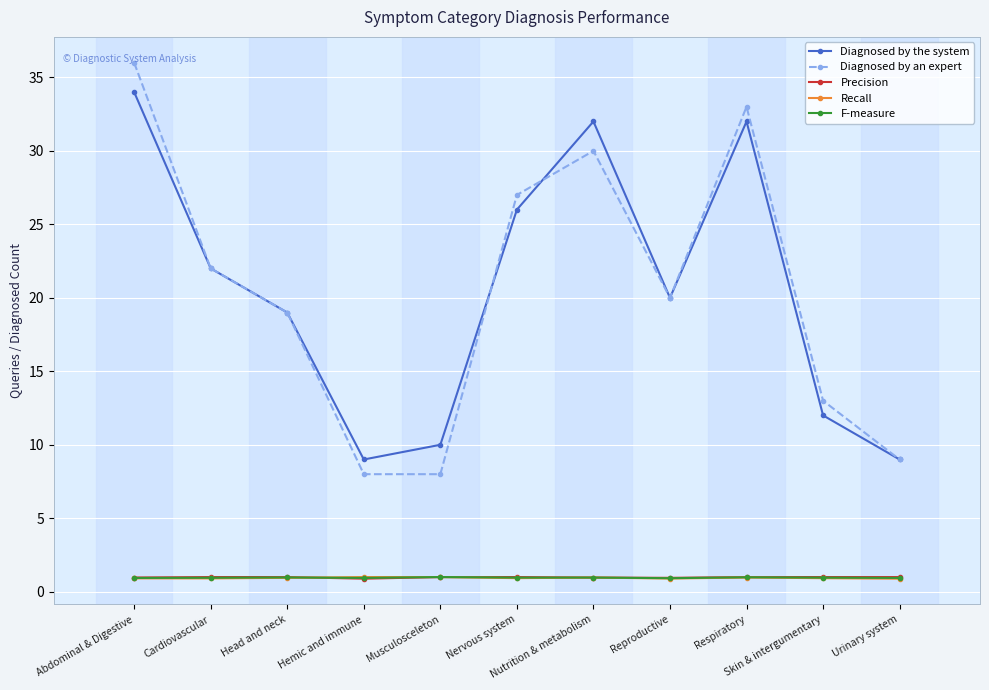

The value of Recall at Skin & intergumentary is 0.9. True or false?

True